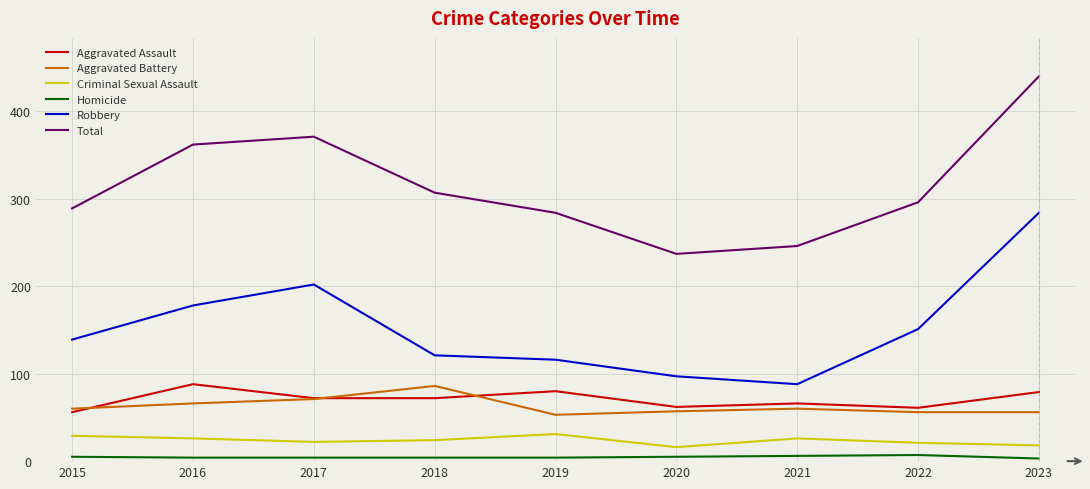

Rank the series at 2019 from highest to lowest value.

Total, Robbery, Aggravated Assault, Aggravated Battery, Criminal Sexual Assault, Homicide